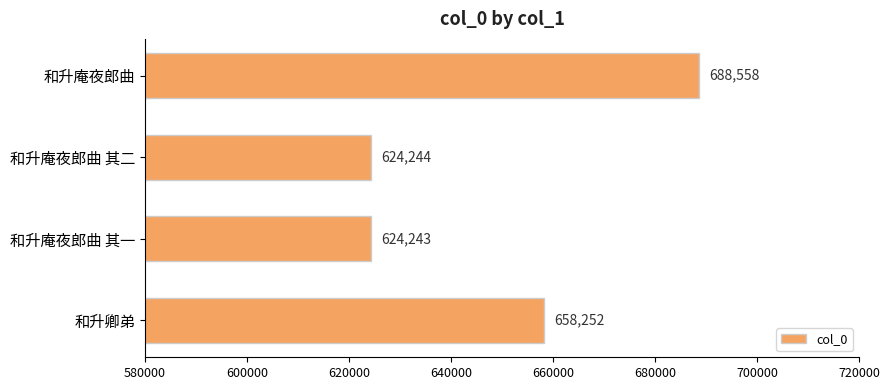

Does the chart contain any negative values?

No